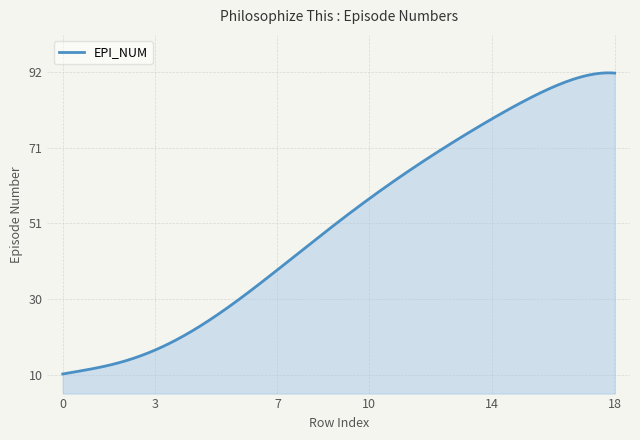

What is the maximum value shown in the chart?

91.7